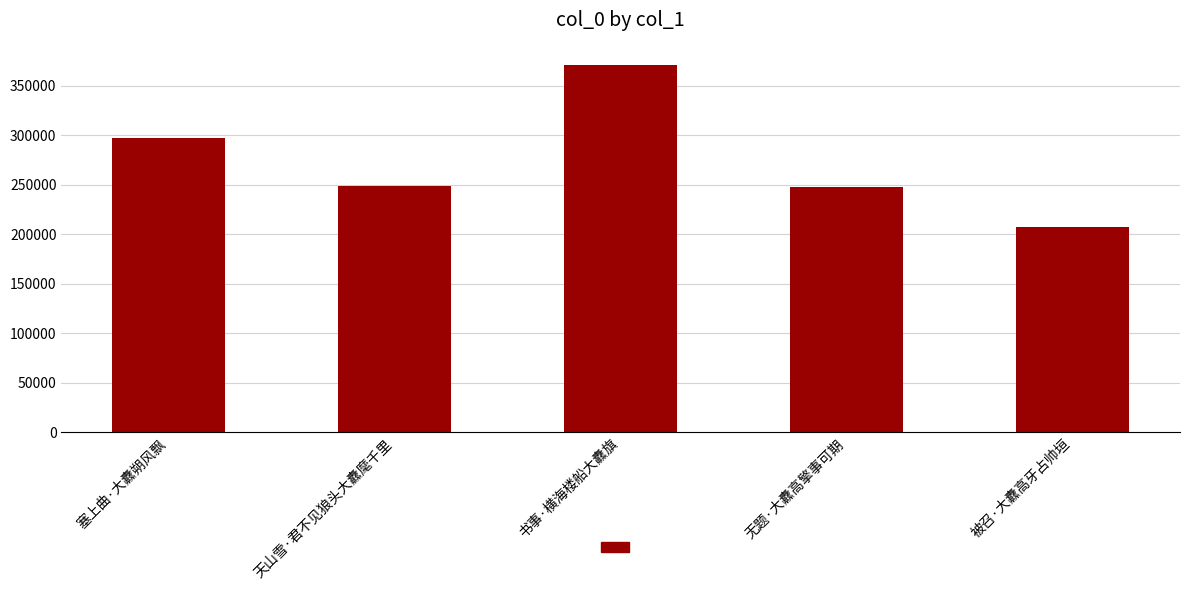

How many categories are shown in the chart?

5